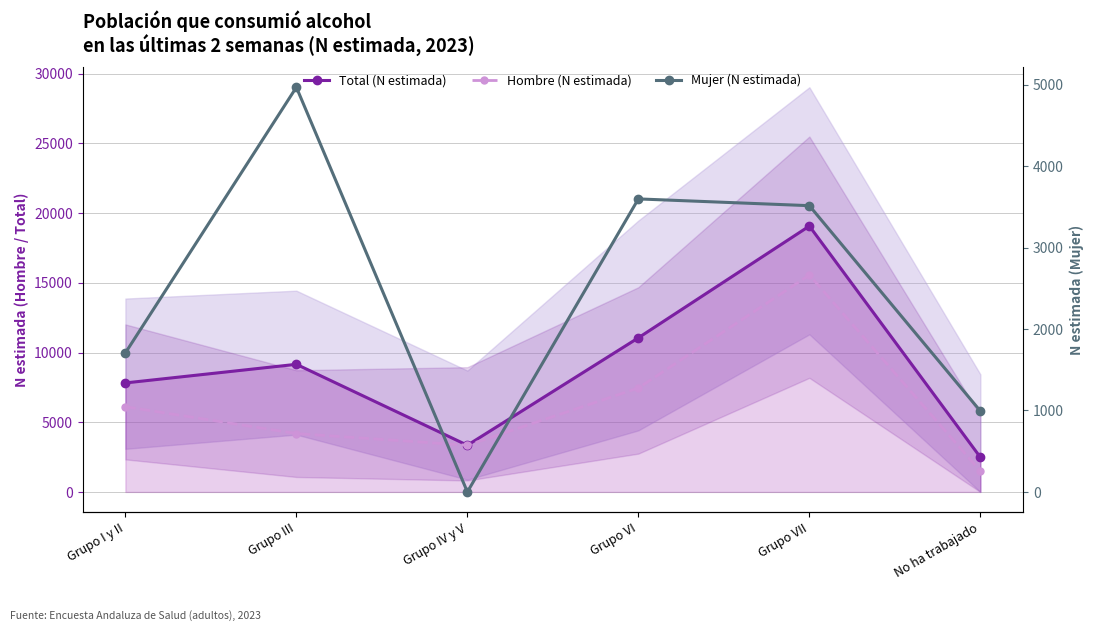

True or false: Mujer (N estimada) and Total (N estimada) cross at least once.

False